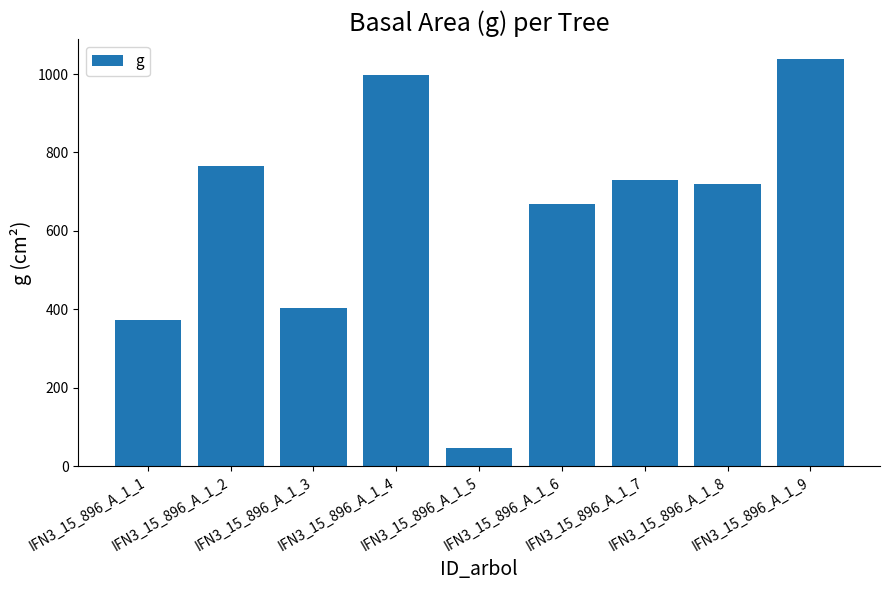

Rank the categories by value from lowest to highest.

IFN3_15_896_A_1_5, IFN3_15_896_A_1_1, IFN3_15_896_A_1_3, IFN3_15_896_A_1_6, IFN3_15_896_A_1_8, IFN3_15_896_A_1_7, IFN3_15_896_A_1_2, IFN3_15_896_A_1_4, IFN3_15_896_A_1_9